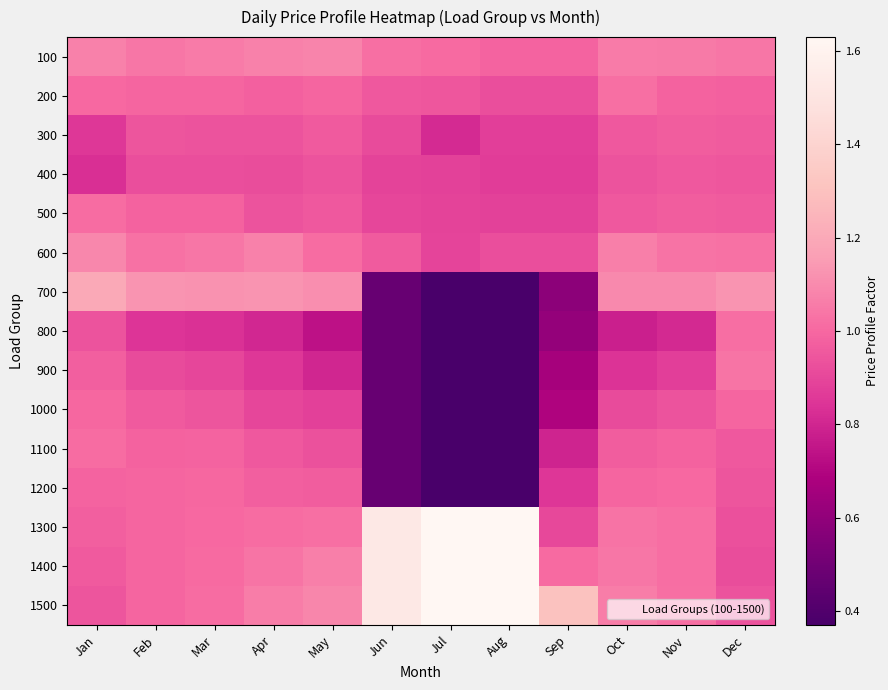

Reading right to left, list all the values displayed in this chart.

100: Dec=1.0	Nov=1.1	Oct=1.1	Sep=1.0	Aug=1.0	Jul=1.0	Jun=1.0	May=1.1	Apr=1.1	Mar=1.1	Feb=1.0	Jan=1.1
200: Dec=1.0	Nov=1.0	Oct=1.0	Sep=0.9	Aug=0.9	Jul=0.9	Jun=1.0	May=1.0	Apr=1.0	Mar=1.0	Feb=1.0	Jan=1.0
300: Dec=1.0	Nov=1.0	Oct=1.0	Sep=0.9	Aug=0.9	Jul=0.8	Jun=0.9	May=1.0	Apr=0.9	Mar=0.9	Feb=0.9	Jan=0.9
400: Dec=0.9	Nov=1.0	Oct=0.9	Sep=0.9	Aug=0.9	Jul=0.9	Jun=0.9	May=0.9	Apr=0.9	Mar=0.9	Feb=0.9	Jan=0.8
500: Dec=1.0	Nov=1.0	Oct=1.0	Sep=0.9	Aug=0.9	Jul=0.9	Jun=0.9	May=1.0	Apr=0.9	Mar=1.0	Feb=1.0	Jan=1.0
600: Dec=1.0	Nov=1.0	Oct=1.1	Sep=0.9	Aug=0.9	Jul=0.9	Jun=1.0	May=1.0	Apr=1.1	Mar=1.0	Feb=1.0	Jan=1.1
700: Dec=1.1	Nov=1.1	Oct=1.1	Sep=0.6	Aug=0.4	Jul=0.4	Jun=0.5	May=1.1	Apr=1.1	Mar=1.1	Feb=1.1	Jan=1.2
800: Dec=1.0	Nov=0.8	Oct=0.8	Sep=0.6	Aug=0.4	Jul=0.4	Jun=0.5	May=0.7	Apr=0.8	Mar=0.8	Feb=0.8	Jan=0.9
900: Dec=1.0	Nov=0.9	Oct=0.8	Sep=0.7	Aug=0.4	Jul=0.4	Jun=0.5	May=0.8	Apr=0.9	Mar=0.9	Feb=0.9	Jan=1.0
1000: Dec=1.0	Nov=0.9	Oct=0.9	Sep=0.7	Aug=0.4	Jul=0.4	Jun=0.5	May=0.9	Apr=0.9	Mar=0.9	Feb=1.0	Jan=1.0
1100: Dec=1.0	Nov=1.0	Oct=1.0	Sep=0.8	Aug=0.4	Jul=0.4	Jun=0.5	May=0.9	Apr=1.0	Mar=1.0	Feb=1.0	Jan=1.0
1200: Dec=0.9	Nov=1.0	Oct=1.0	Sep=0.9	Aug=0.4	Jul=0.4	Jun=0.5	May=1.0	Apr=1.0	Mar=1.0	Feb=1.0	Jan=1.0
1300: Dec=0.9	Nov=1.0	Oct=1.0	Sep=0.9	Aug=1.6	Jul=1.6	Jun=1.5	May=1.0	Apr=1.0	Mar=1.0	Feb=1.0	Jan=1.0
1400: Dec=0.9	Nov=1.0	Oct=1.0	Sep=1.0	Aug=1.6	Jul=1.6	Jun=1.5	May=1.1	Apr=1.0	Mar=1.0	Feb=1.0	Jan=1.0
1500: Dec=0.9	Nov=1.0	Oct=1.1	Sep=1.3	Aug=1.6	Jul=1.6	Jun=1.5	May=1.1	Apr=1.1	Mar=1.0	Feb=1.0	Jan=0.9